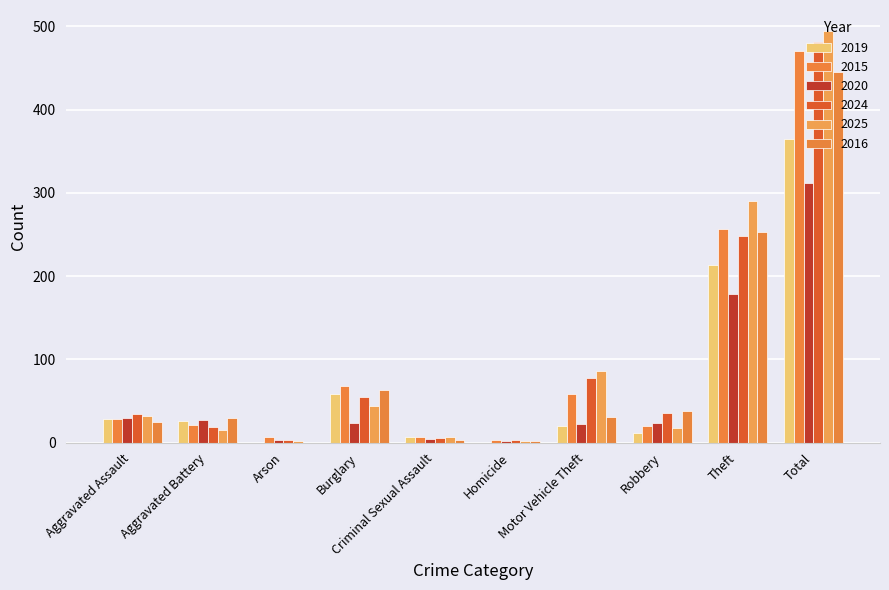

At how many categories does at least one series exceed 13?

7